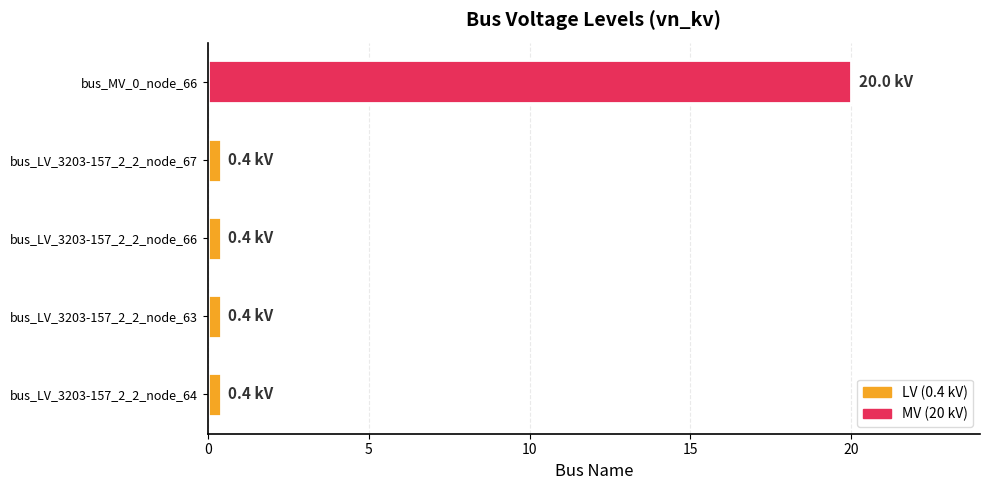

What is the sum of all values?

21.6